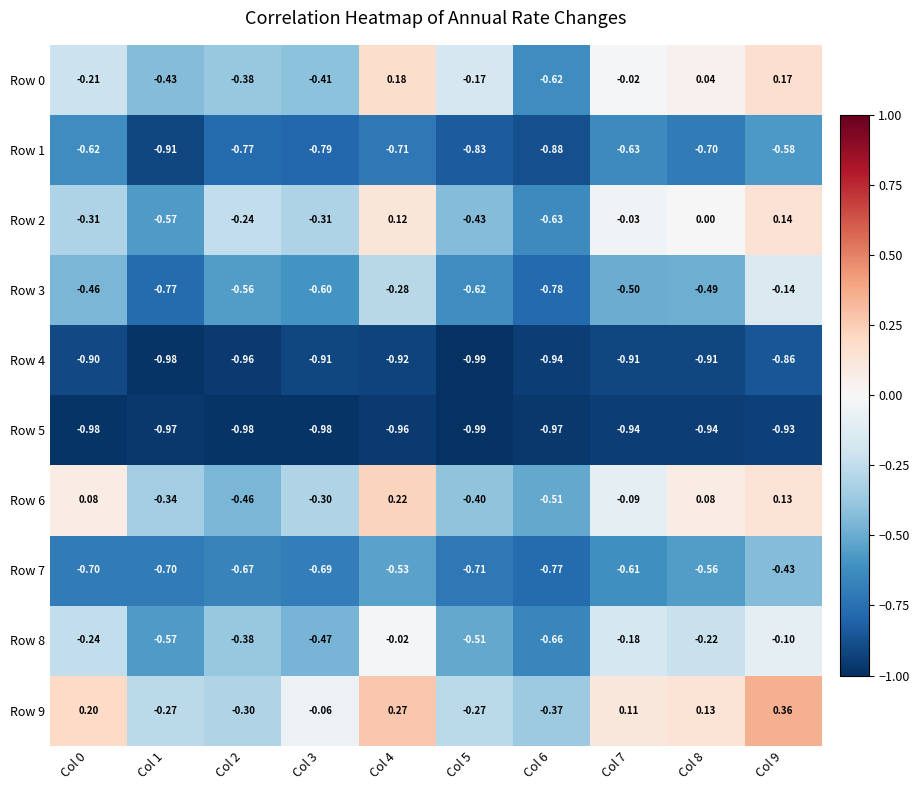

Is the value of Row 1 at Col 3 greater than the value of Row 3 at Col 7?

No